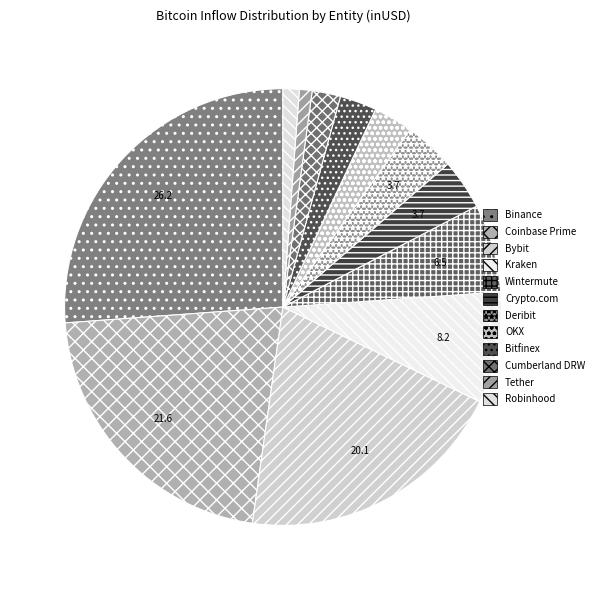

How many slices are in this pie chart?

12